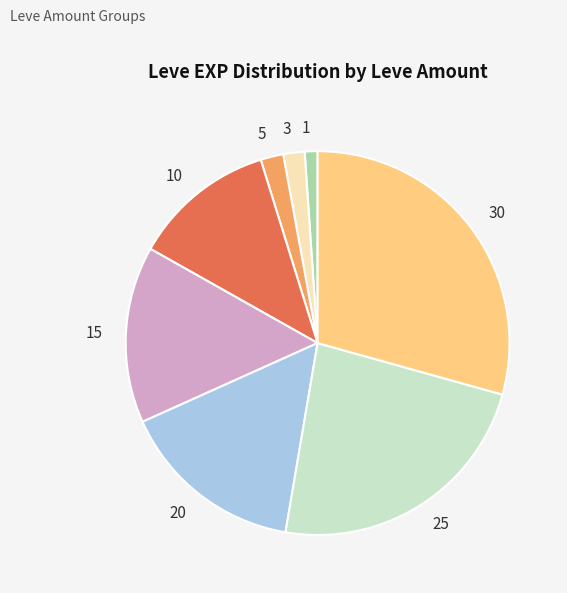

Is the sum of 25 and 5 greater than half?

No